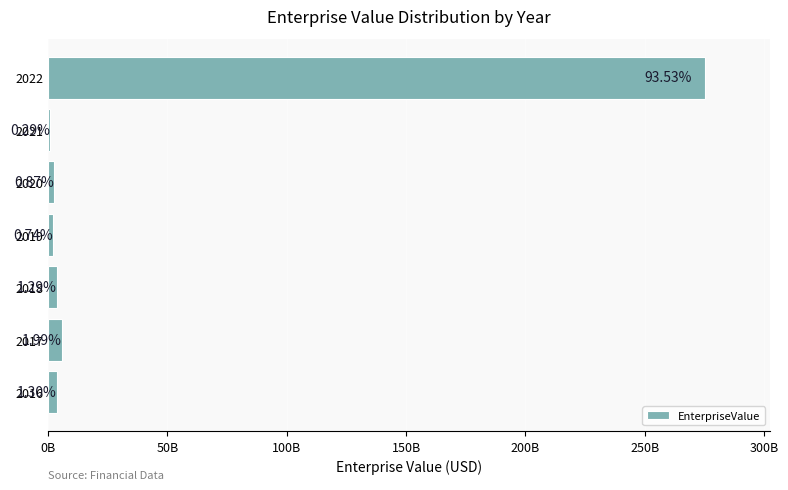

What is the maximum value shown in the chart?

275045011027.9